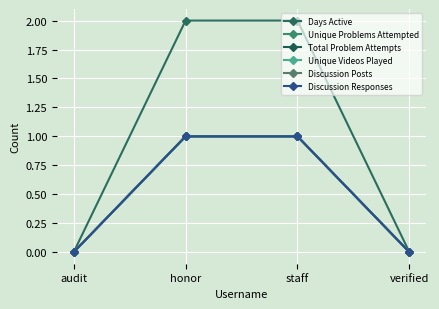

What is the label of the 4th point from the right?

audit